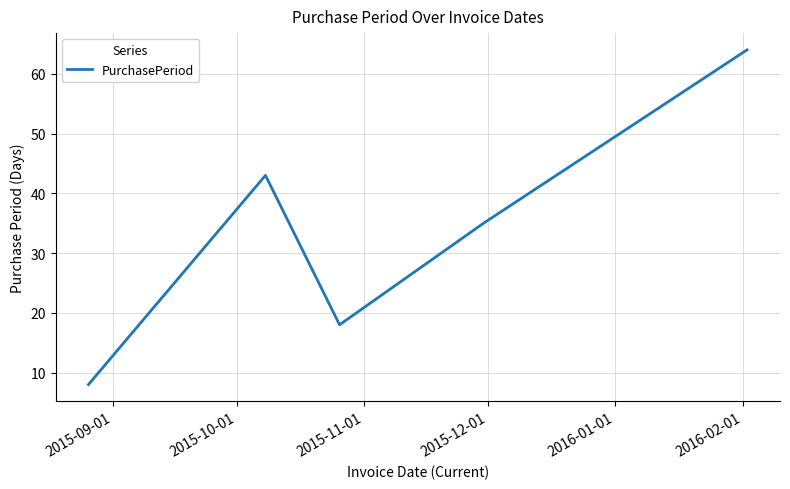

True or false: there are more than 2 points higher than both neighbors.

False